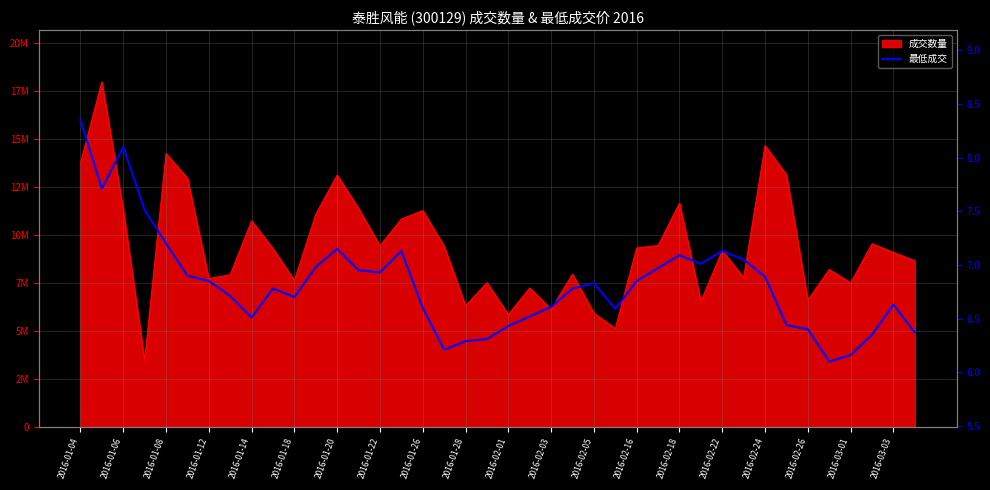

What is the greatest value displayed?

8.3